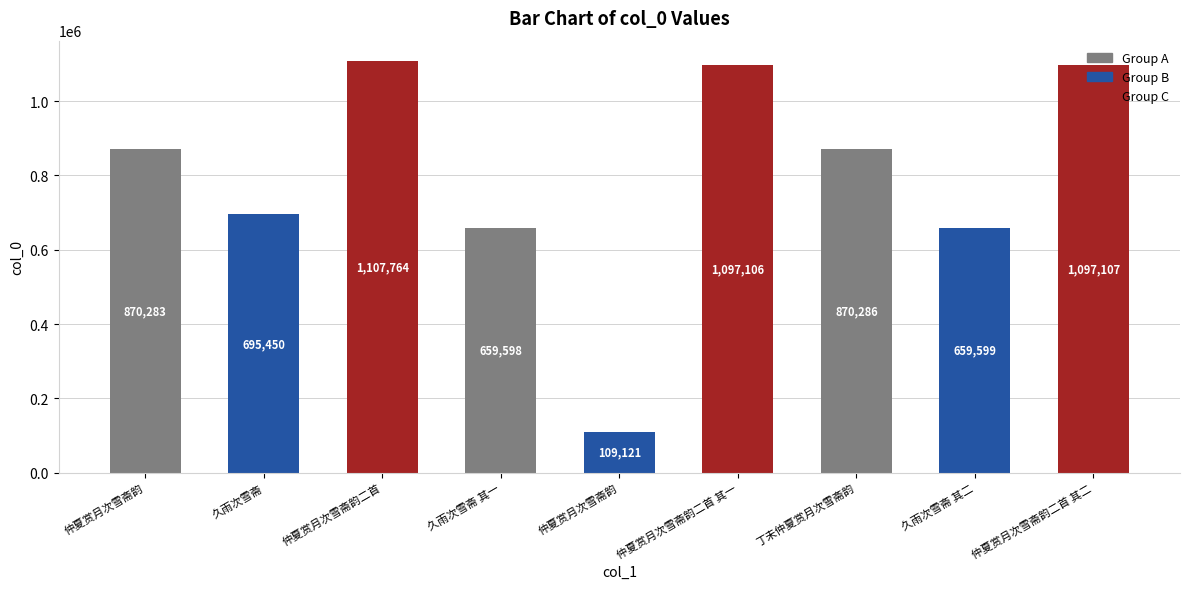

Where does the data first go above 870283?

仲夏赏月次雪斋韵二首